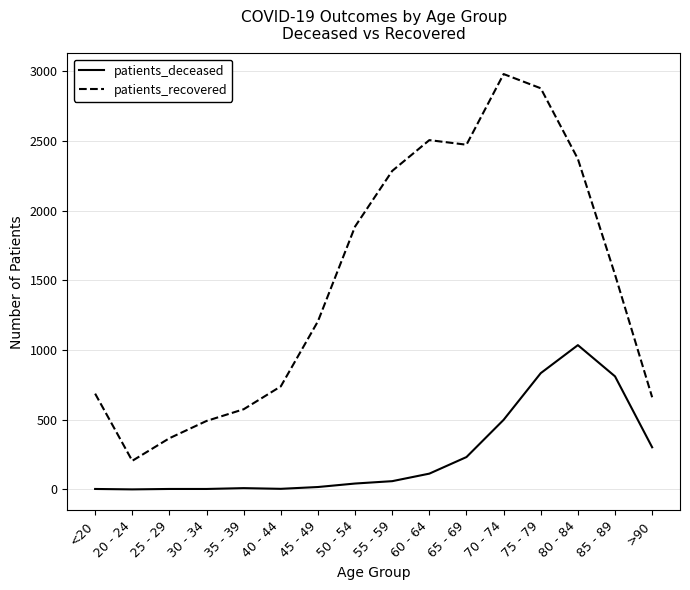

At which label does patients_recovered reach its peak?

70 - 74